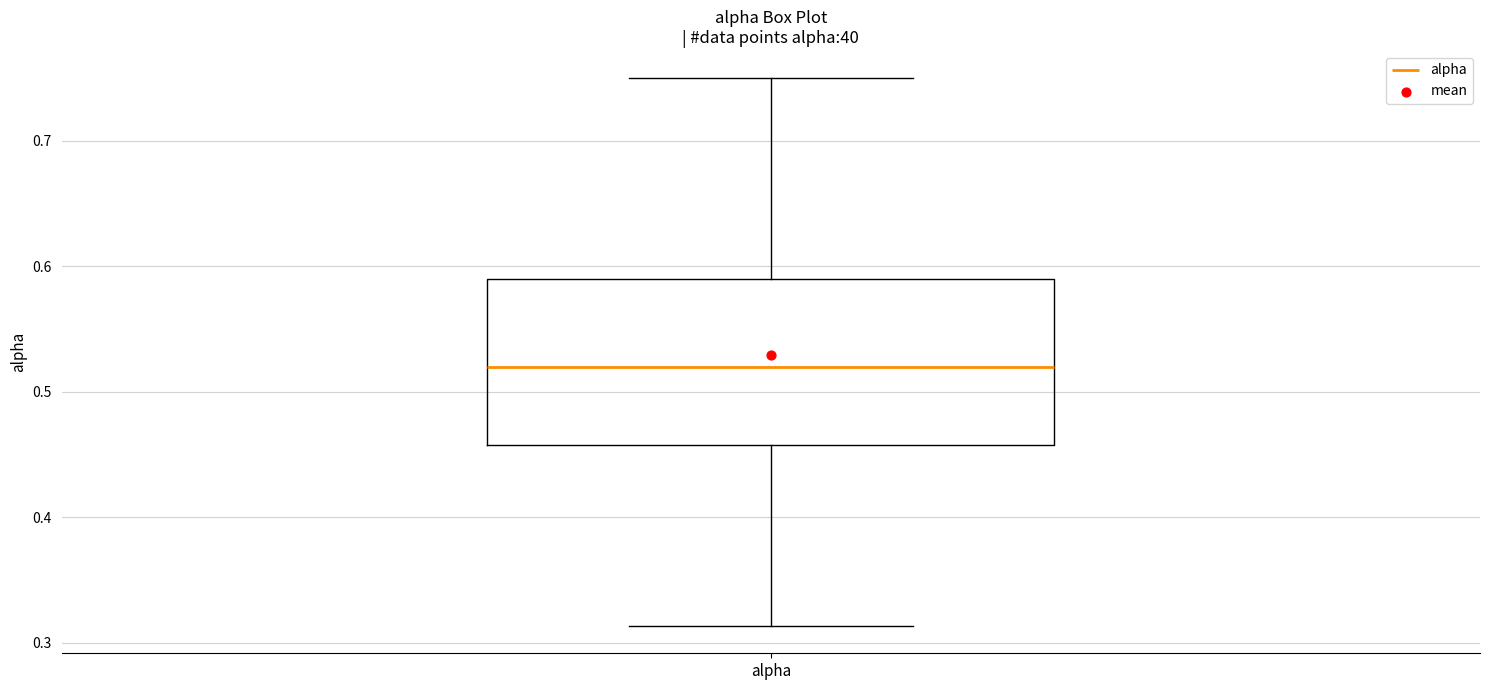

Where does the median line of the box for alpha sit on the y-axis? The values are not printed on the chart, so give them approximately, as read against the axis.

0.52